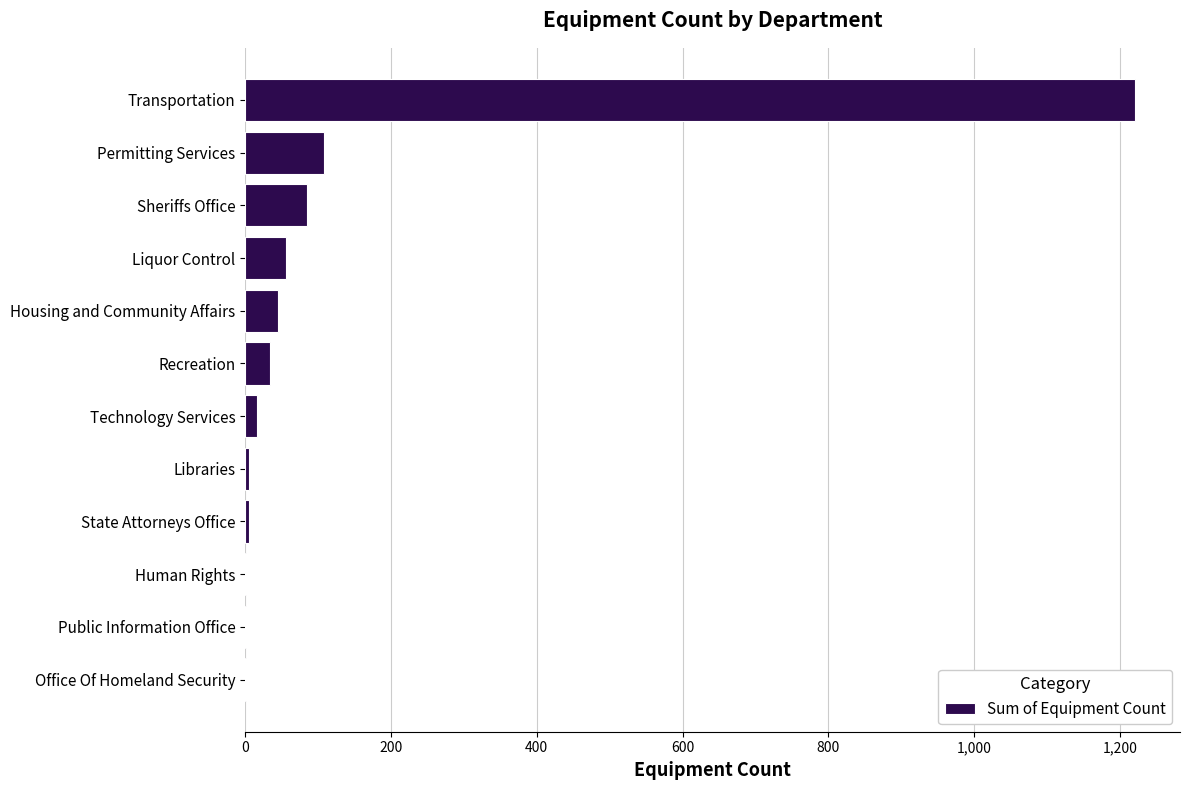

What is the maximum value shown in the chart?

1221